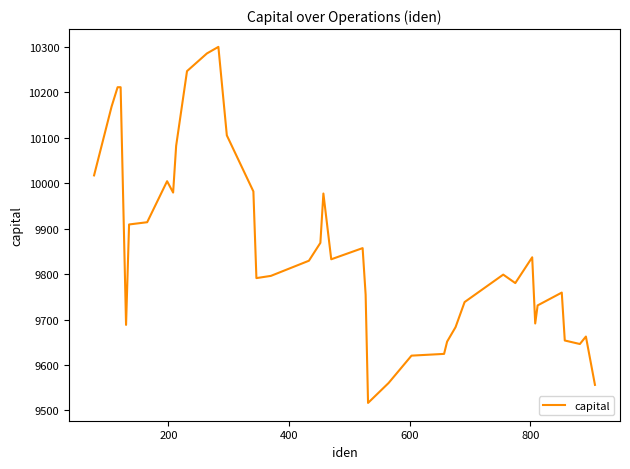

Does the chart display data point markers on the line(s)?

No